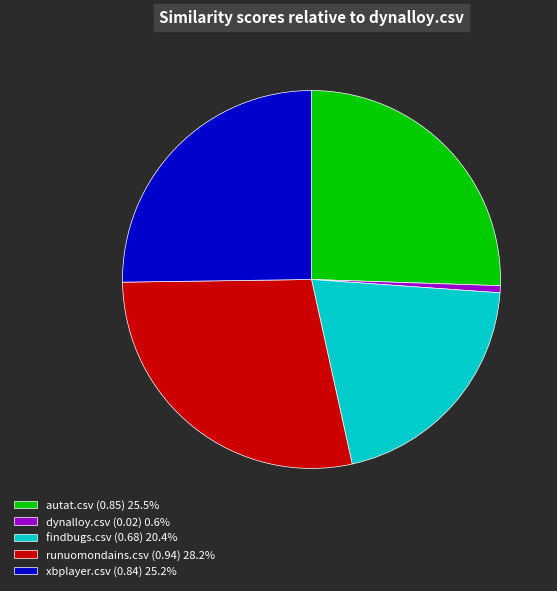

Is the sum of autat.csv (0.85) 25.5% and dynalloy.csv (0.02) 0.6% greater than half?

No